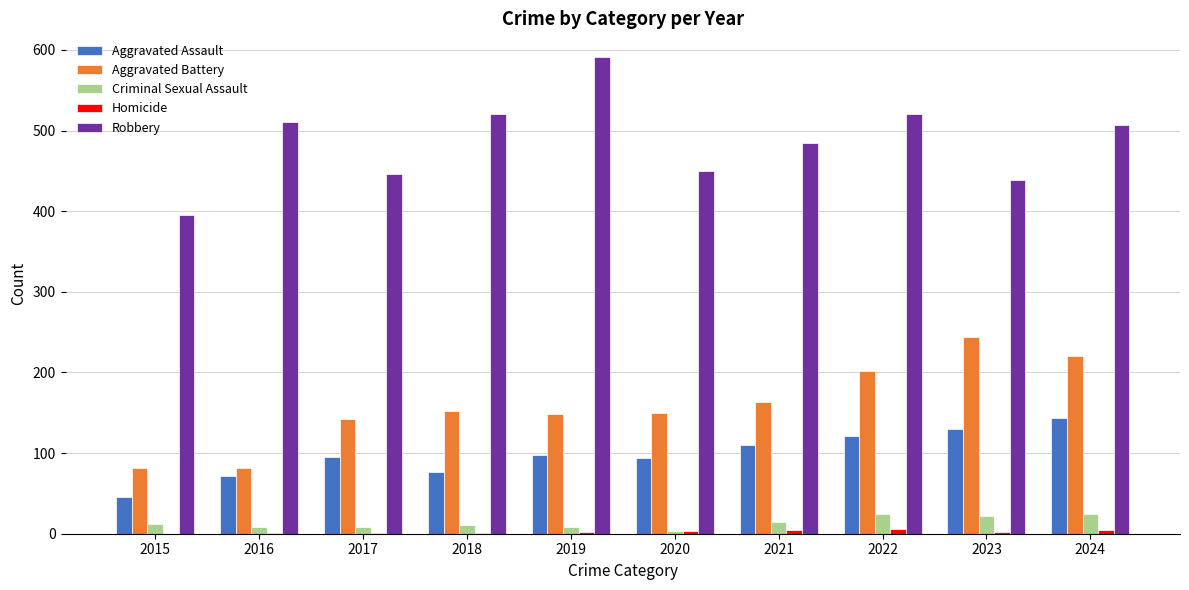

Is the value of Aggravated Assault at 2018 greater than the value of Aggravated Battery at 2024?

No